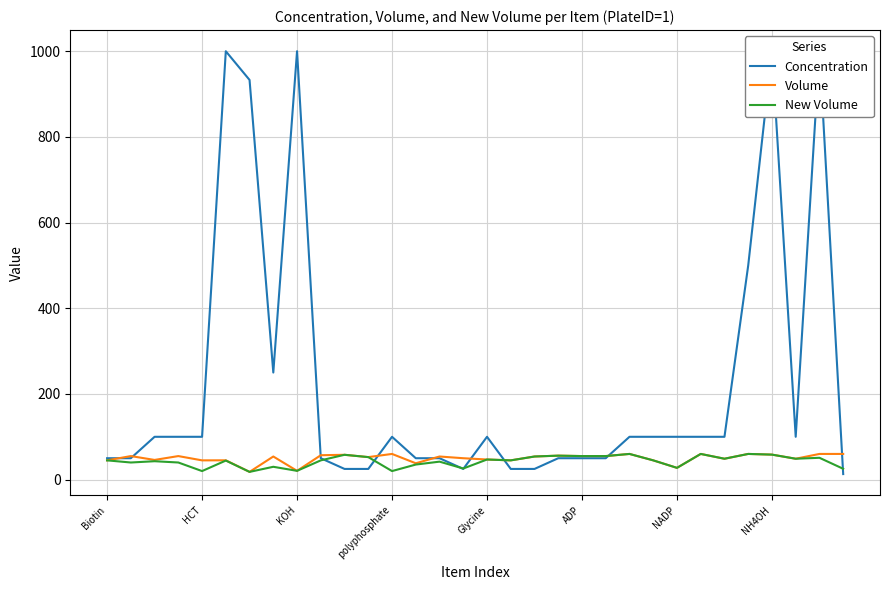

Which has a higher value, 17 or NADP?

NADP